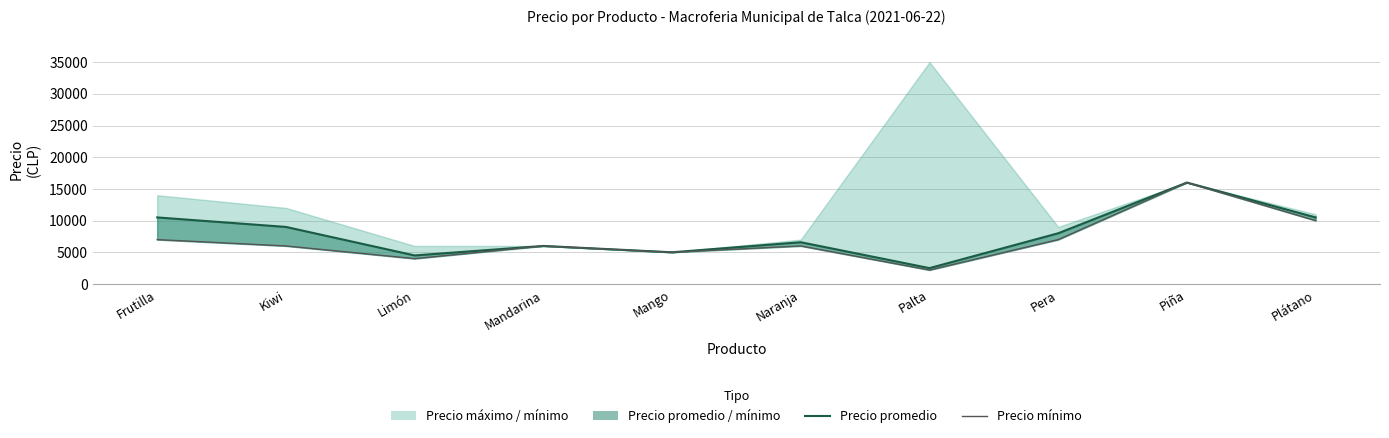

Which category has the highest value in the Precio mínimo series?

Piña